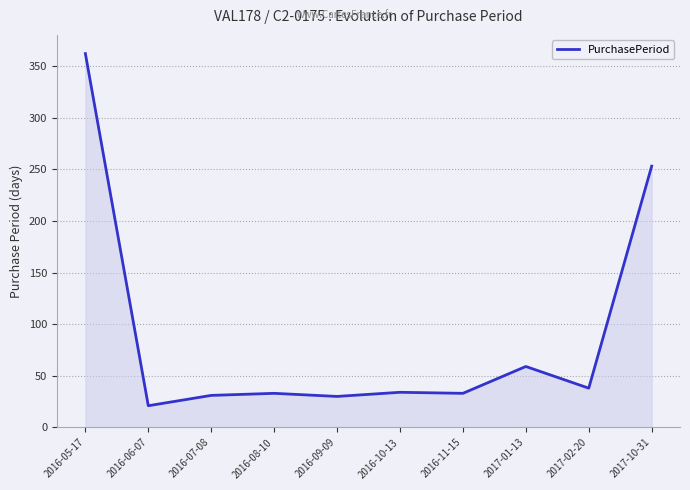

What position from the right is 2016-07-08?

8